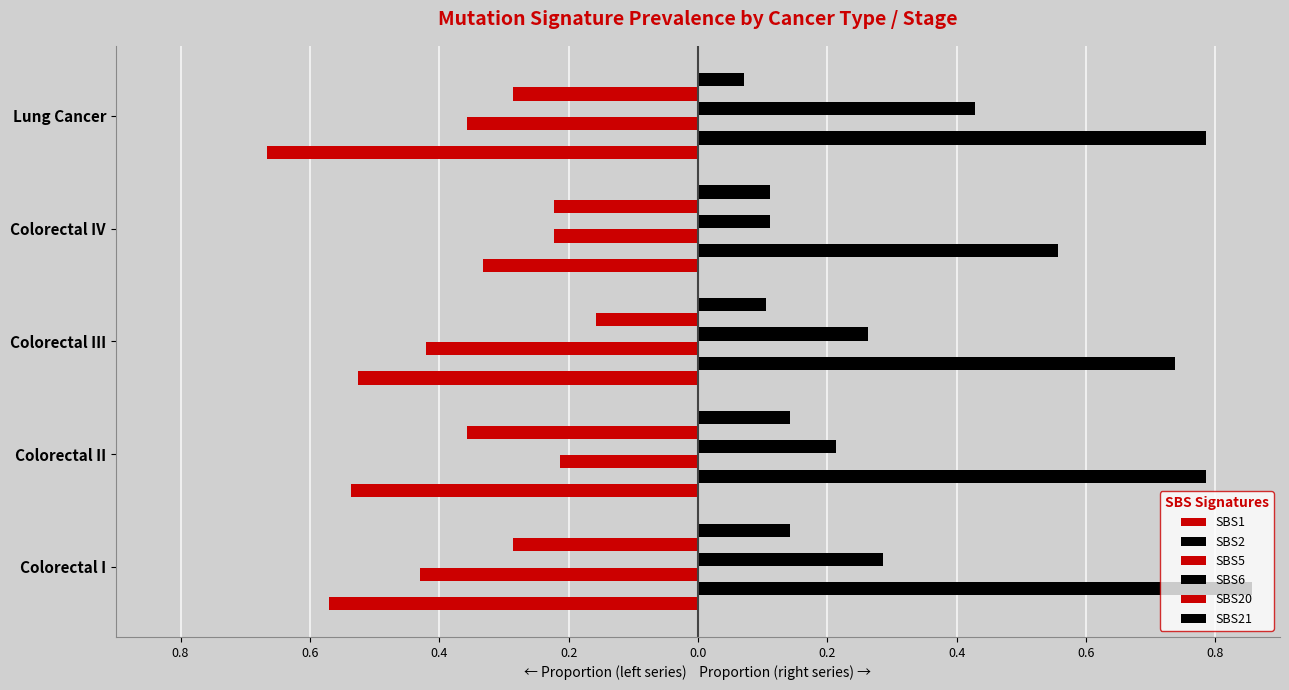

What are all the series names shown in the legend?

SBS1, SBS2, SBS5, SBS6, SBS20, SBS21